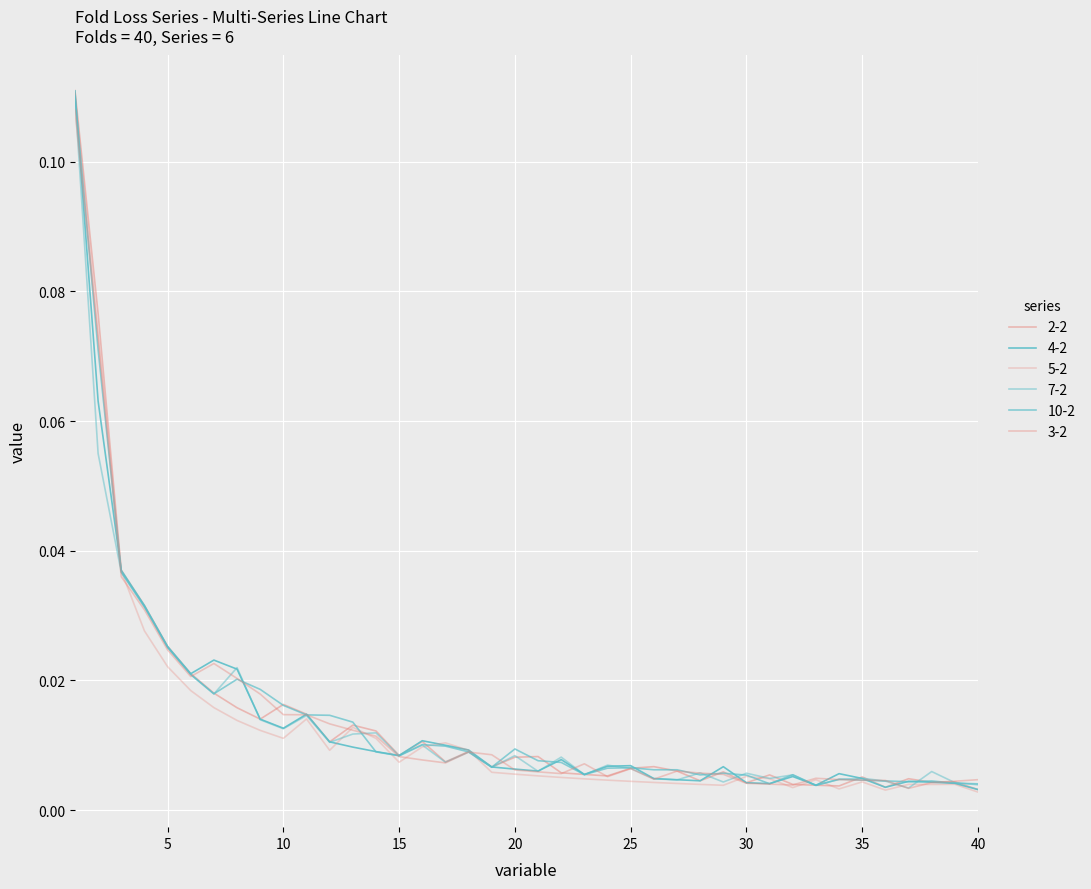

Rank the series by their maximum value, from highest to lowest.

2-2, 4-2, 5-2, 10-2, 7-2, 3-2